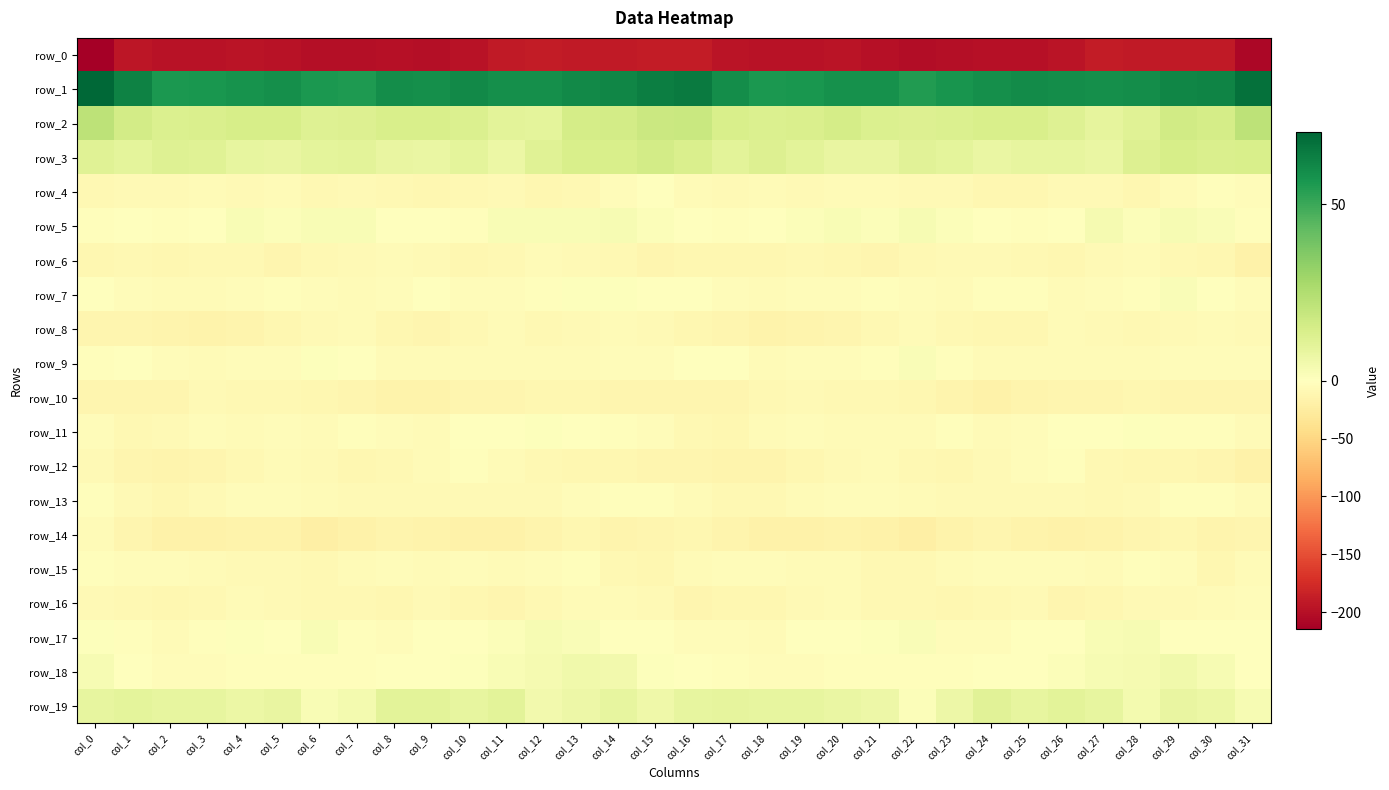

Which series has the largest total across all categories?

row_1